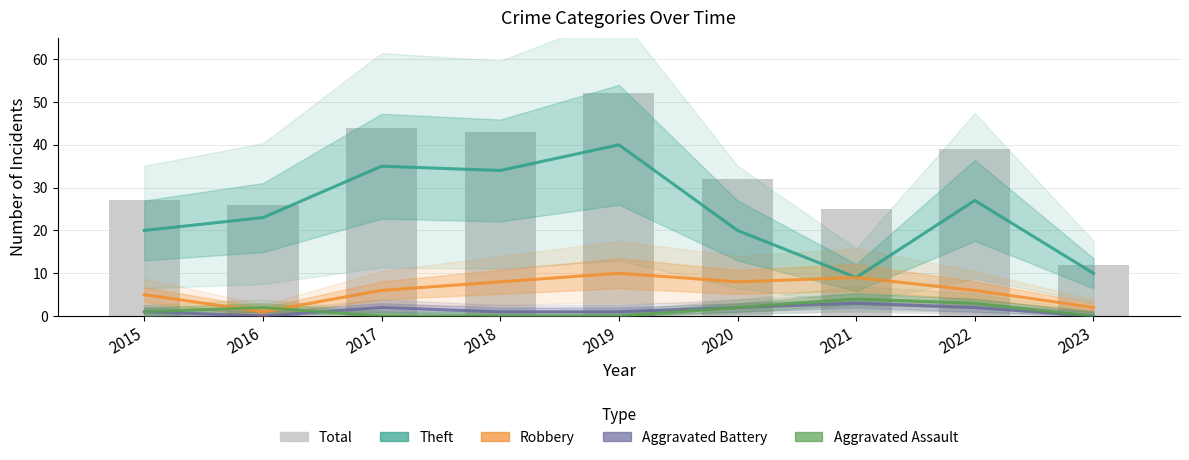

What are all the series names shown in the legend?

Theft, Robbery, Aggravated Battery, Aggravated Assault, Total